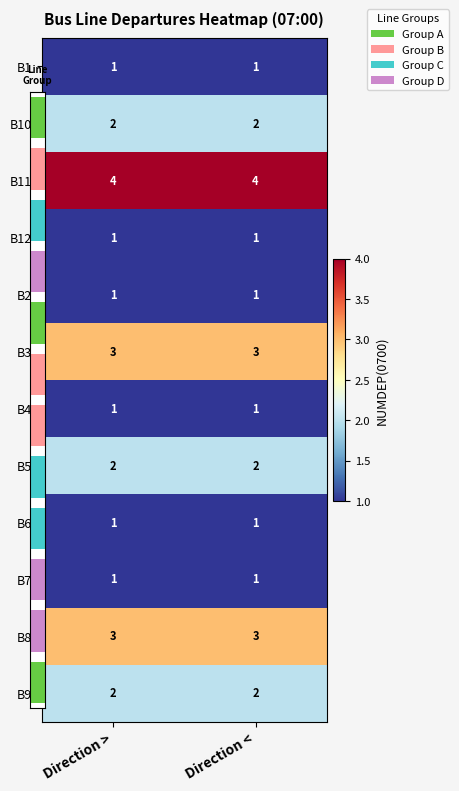

Between Direction < and Direction >, which is larger?

Direction <